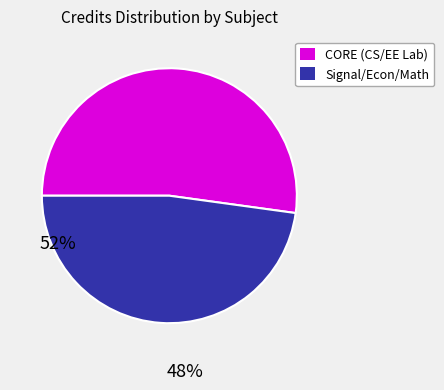

Does any single category account for the majority?

Yes